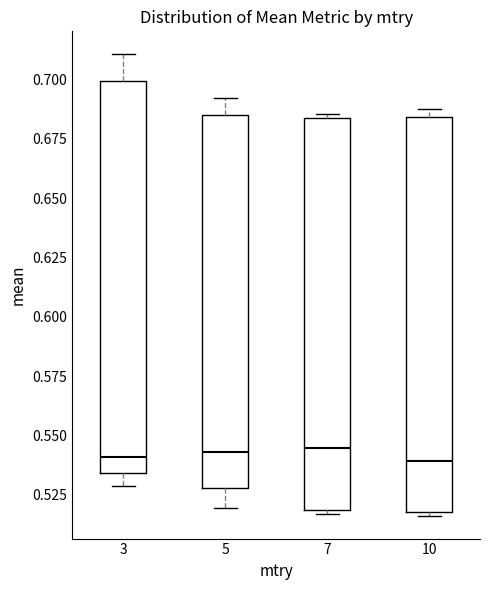

Reading left to right, transcribe this box plot: for each box, give where its median line is, the range the box spans, and where its two whiskers end, as read against the y-axis. The values are not printed on the chart, so give them approximately, as read against the axis.

3: median 0.540, box 0.535 to 0.700, whiskers 0.530 to 0.710
5: median 0.545, box 0.530 to 0.685, whiskers 0.520 to 0.690
7: median 0.545, box 0.520 to 0.685, whiskers 0.515 to 0.685 (just above the box's upper edge)
10: median 0.540, box 0.520 to 0.685, whiskers 0.515 to 0.685 (just above the box's upper edge)